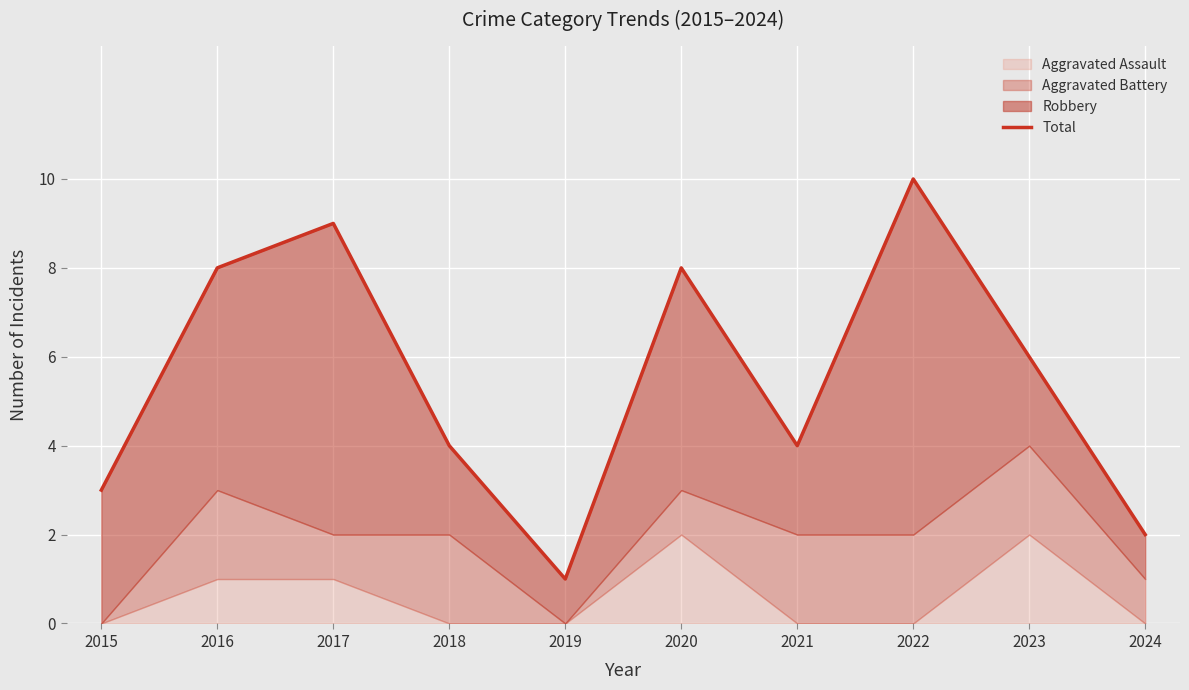

What is the approximate value at 2015?

3